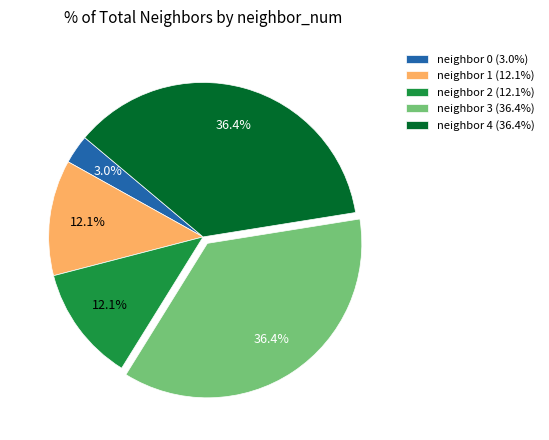

Combined, do neighbor 2 (12.1%) and neighbor 4 (36.4%) account for over 50%?

No